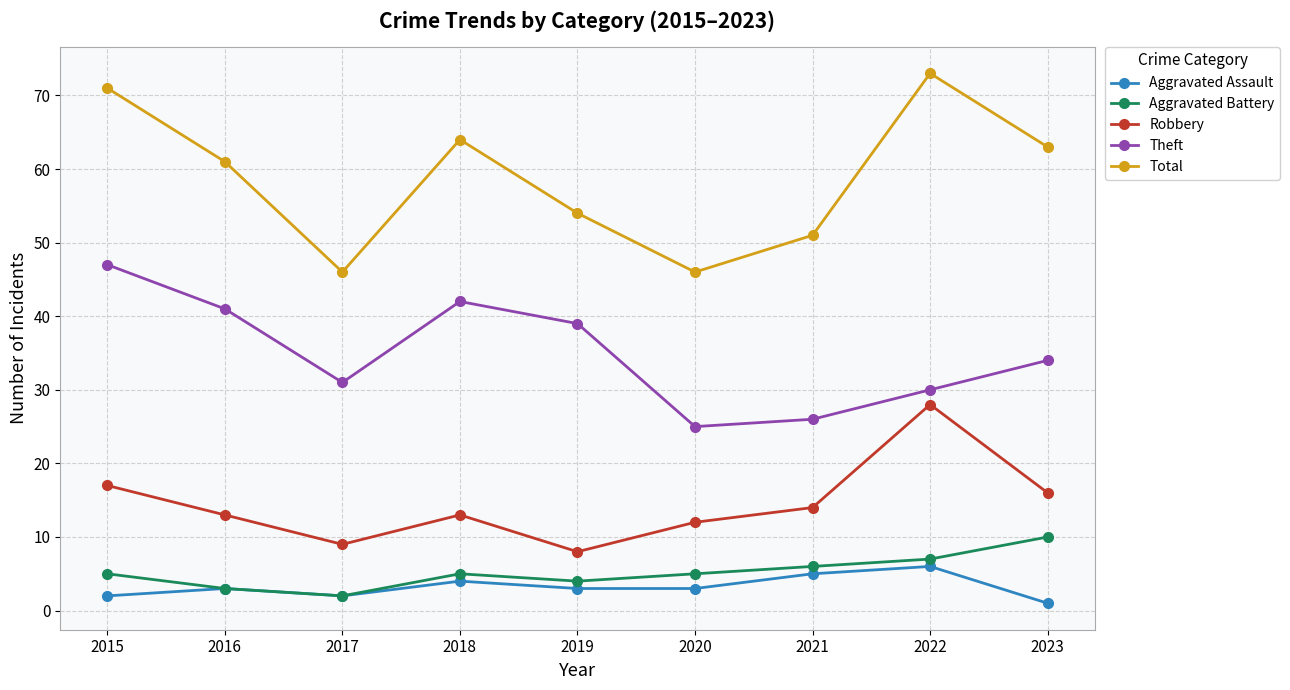

What is the sum of all Aggravated Battery values?

47